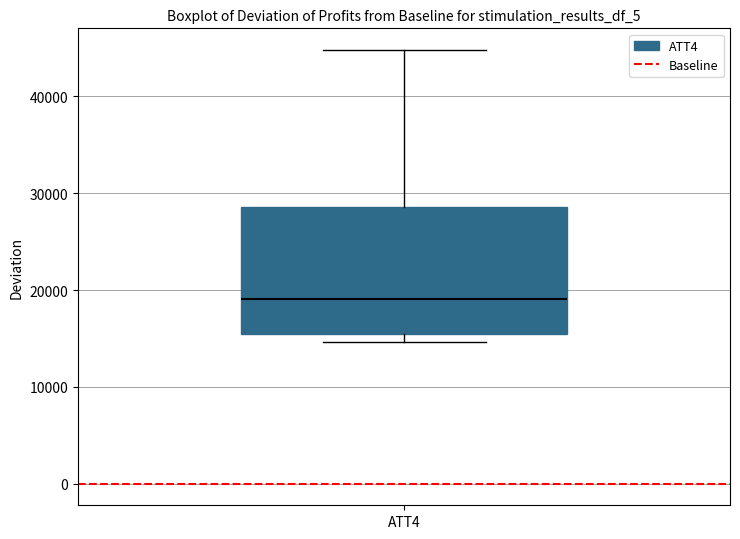

Where does the upper whisker of the box for ATT4 end on the y-axis? The values are not printed on the chart, so give them approximately, as read against the axis.

45000